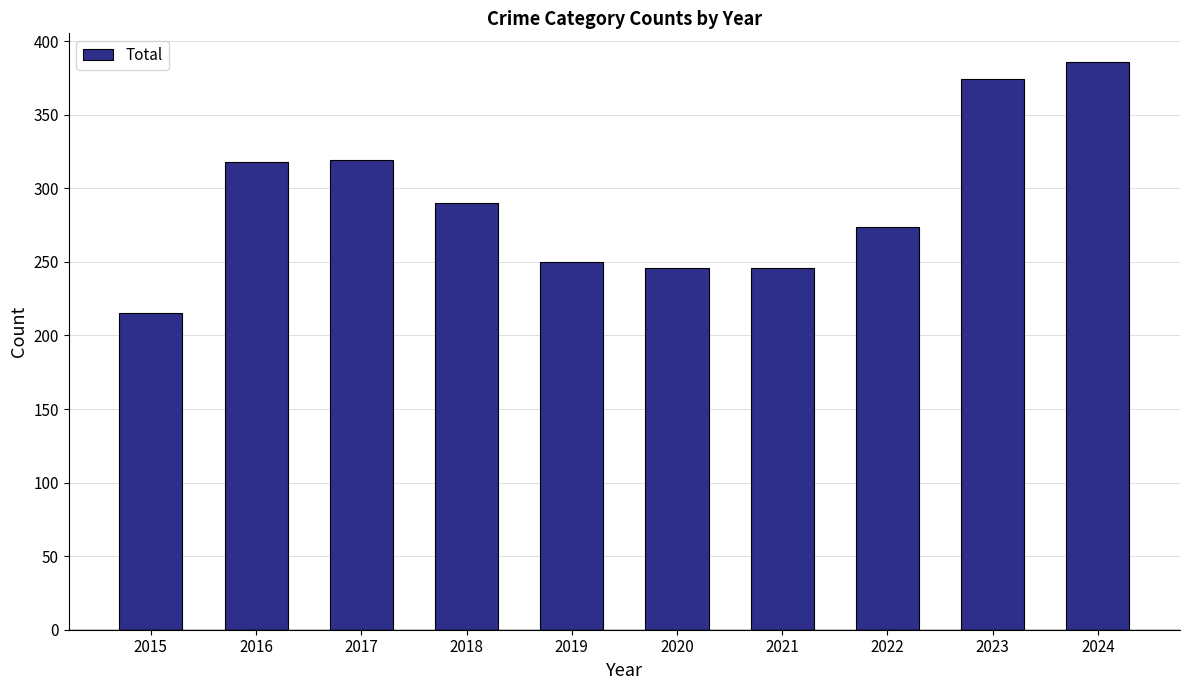

What is the sum of the values at 2017 and 2016?

637